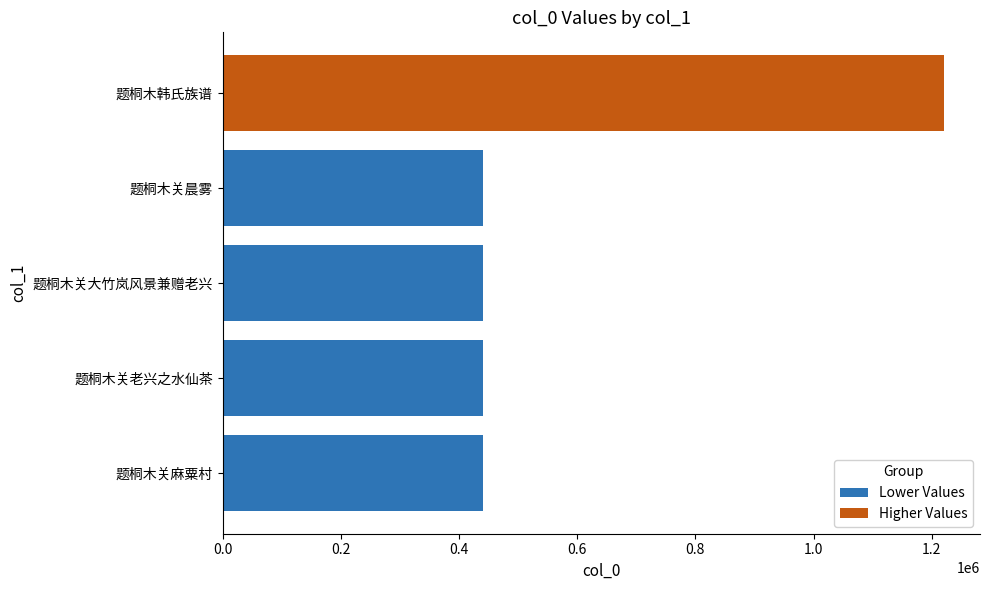

What is the difference between the highest and lowest values at 题桐木关晨雾?

439963